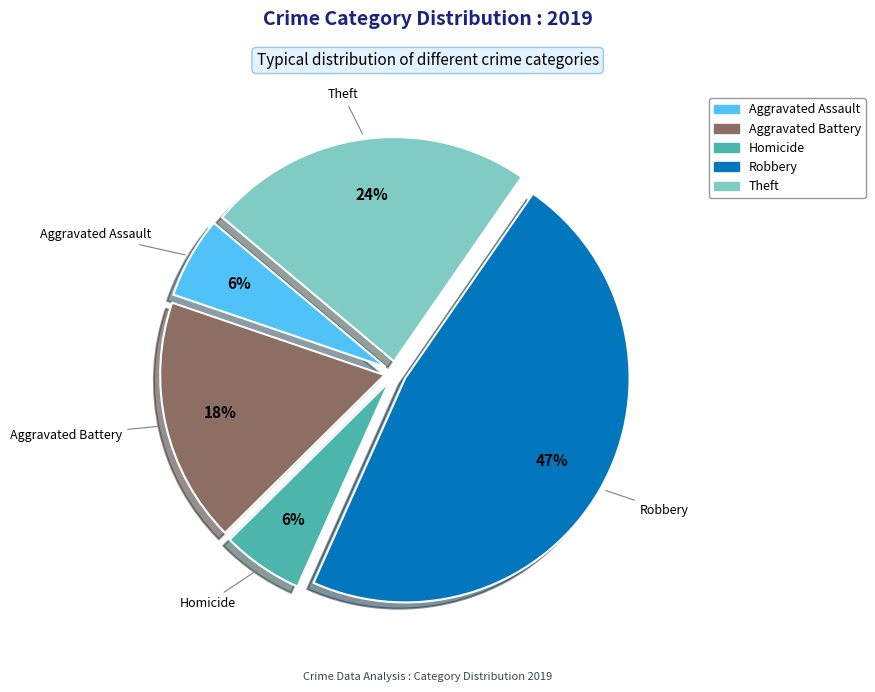

Does any single category account for the majority?

No